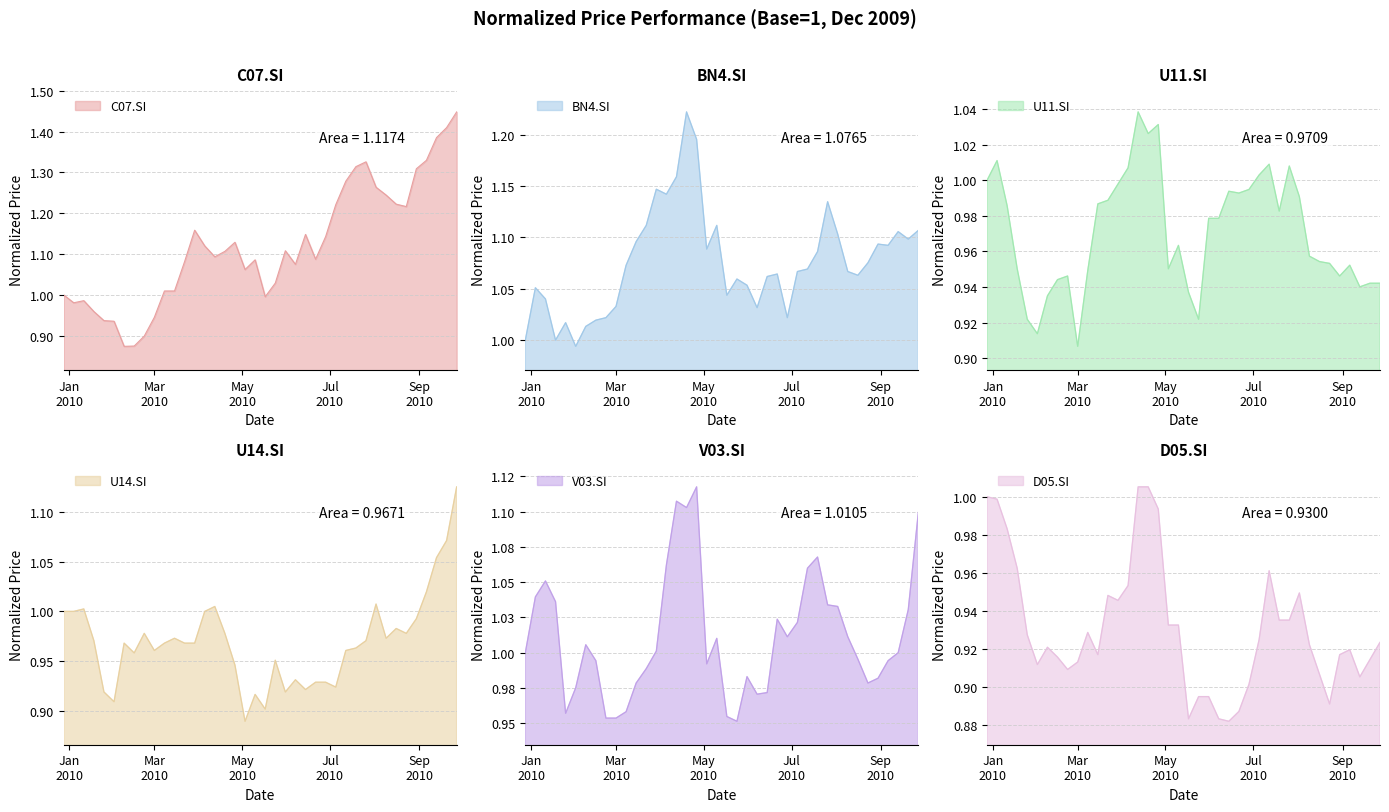

Rank the series by their maximum value, from lowest to highest.

D05.SI, U11.SI, V03.SI, U14.SI, BN4.SI, C07.SI